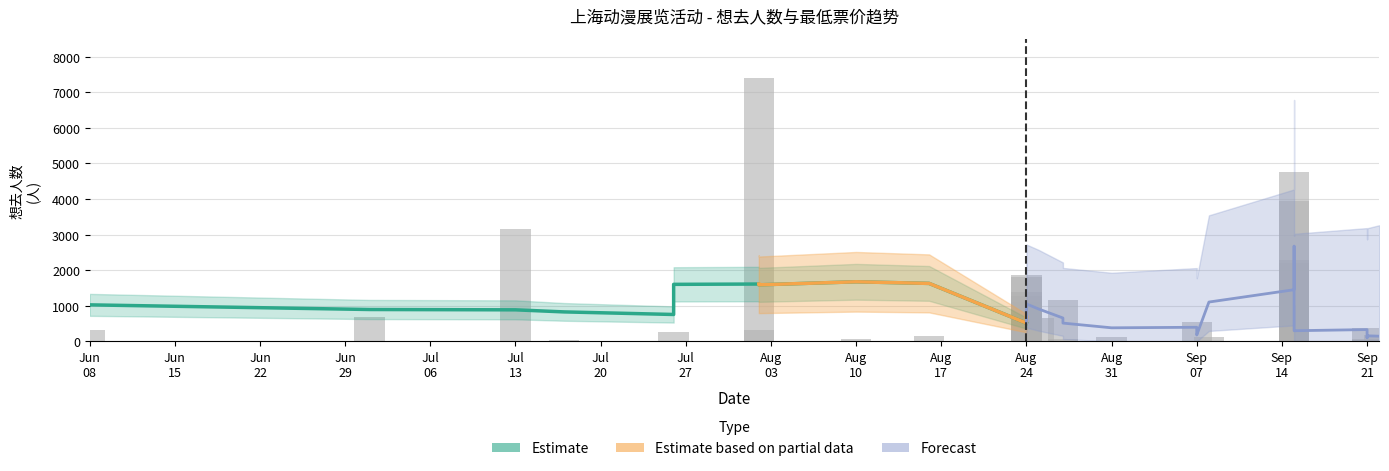

What is the sum of the values at 2024-09-21 and 2024-08-27?

1553